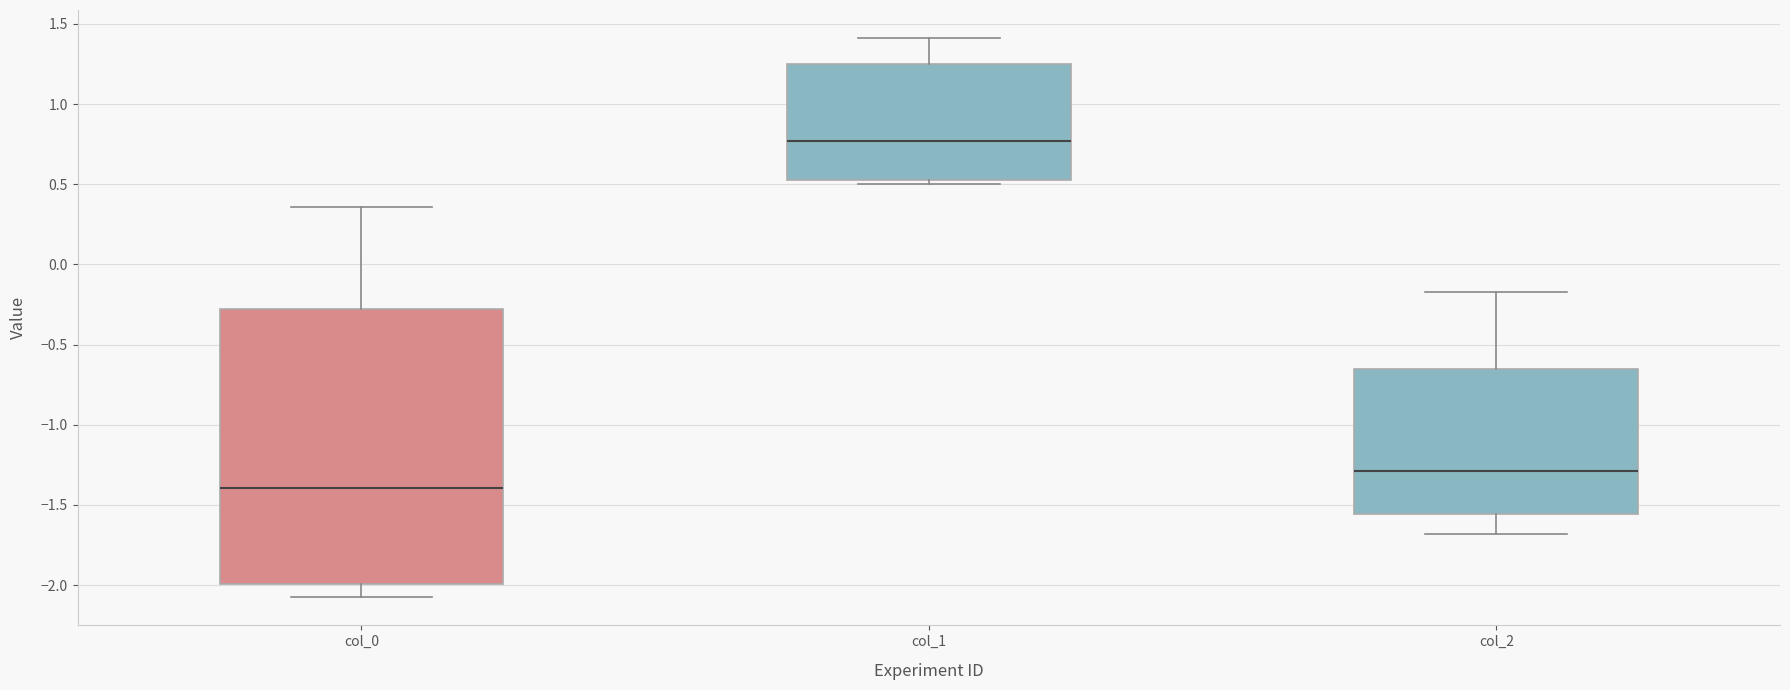

Reading left to right, read every box against the y-axis: the position of its median line, the range the box covers, and the ends of its whiskers. The values are not printed on the chart, so give them approximately, as read against the axis.

col_0: median -1.40, box -2.00 to -0.30, whiskers -2.10 to 0.35
col_1: median 0.75, box 0.55 to 1.25, whiskers 0.50 to 1.40
col_2: median -1.30, box -1.55 to -0.65, whiskers -1.70 to -0.15